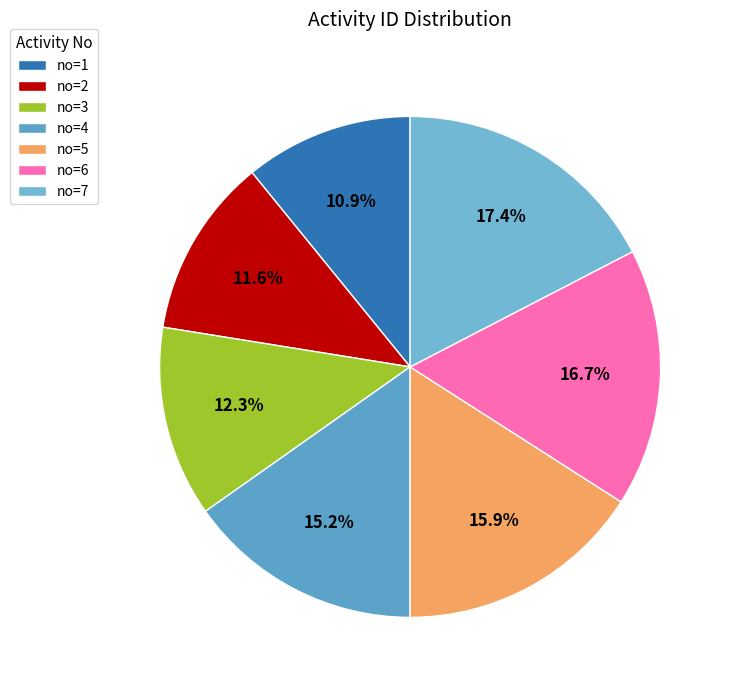

How many segments does this pie chart have?

7